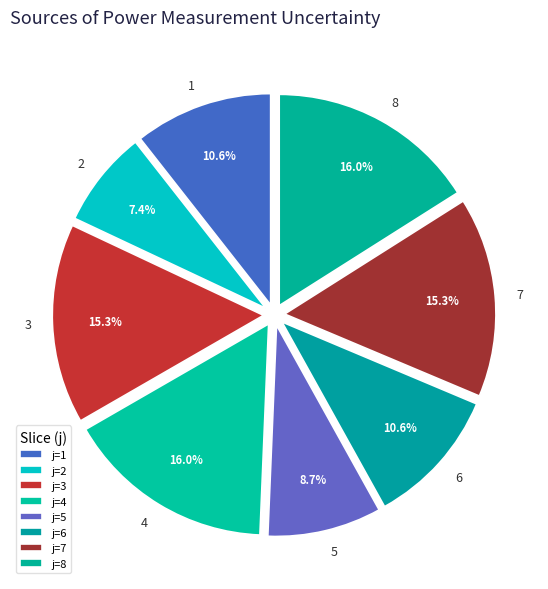

What portion of the pie excludes 4?

84.0%